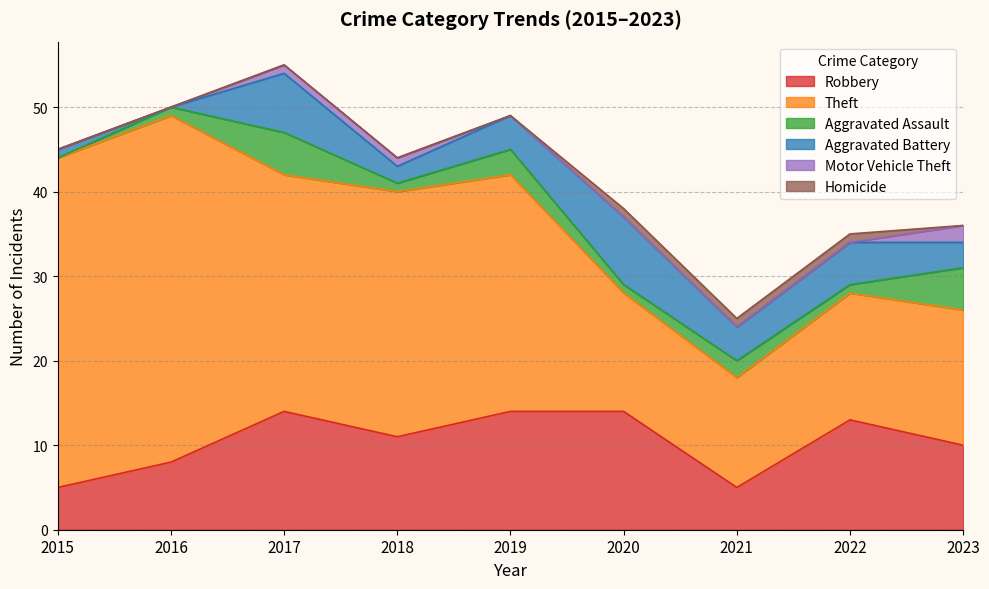

What is the sum of the Theft values at 2021 and 2015?

52